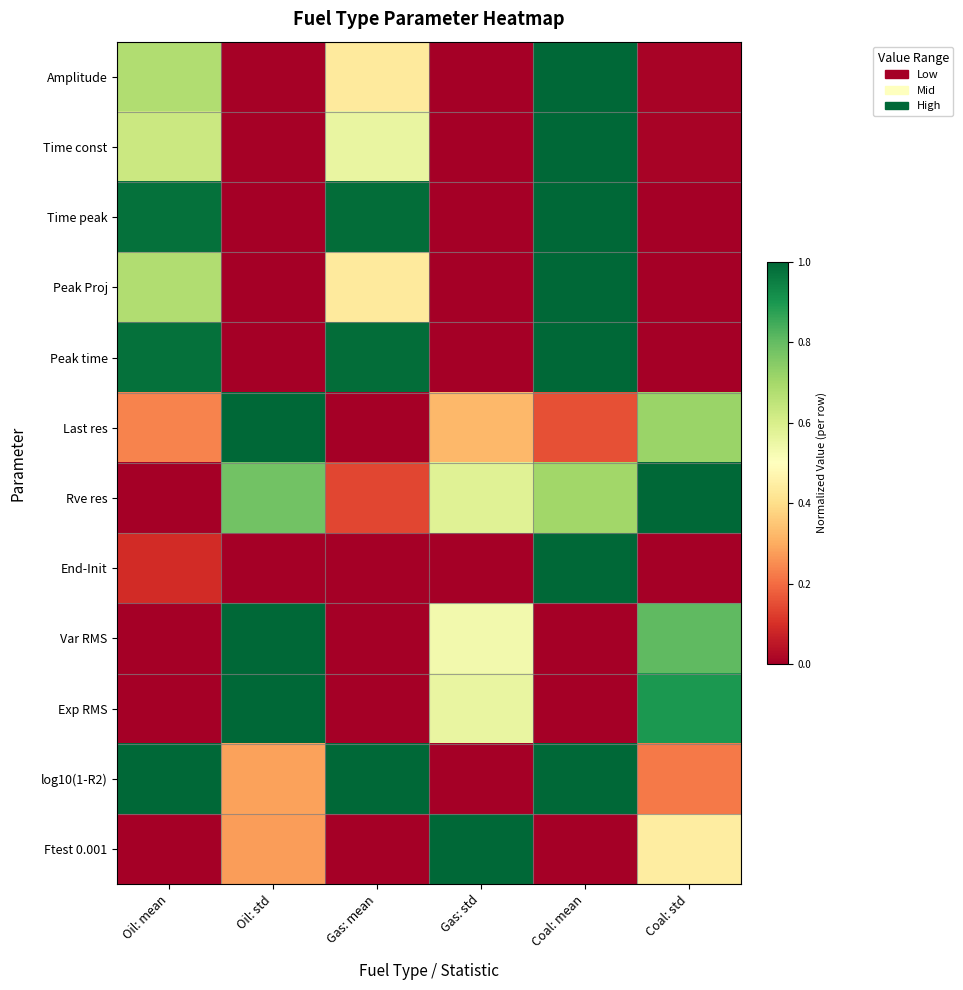

Which series has the largest total across all categories?

log10(1-R2)